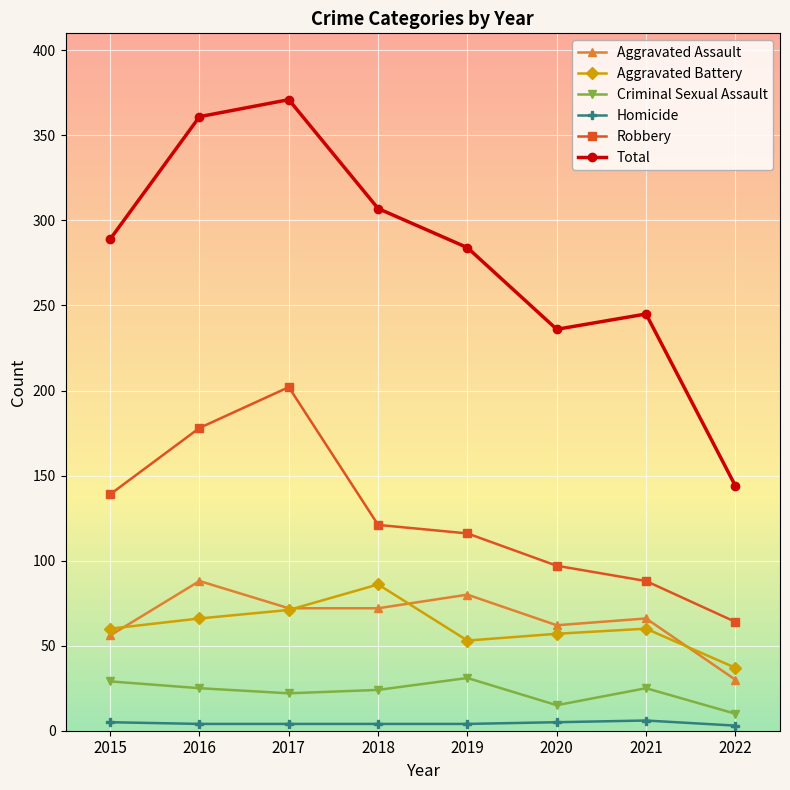

What is the value of the Robbery point at the 1st from the left?

139